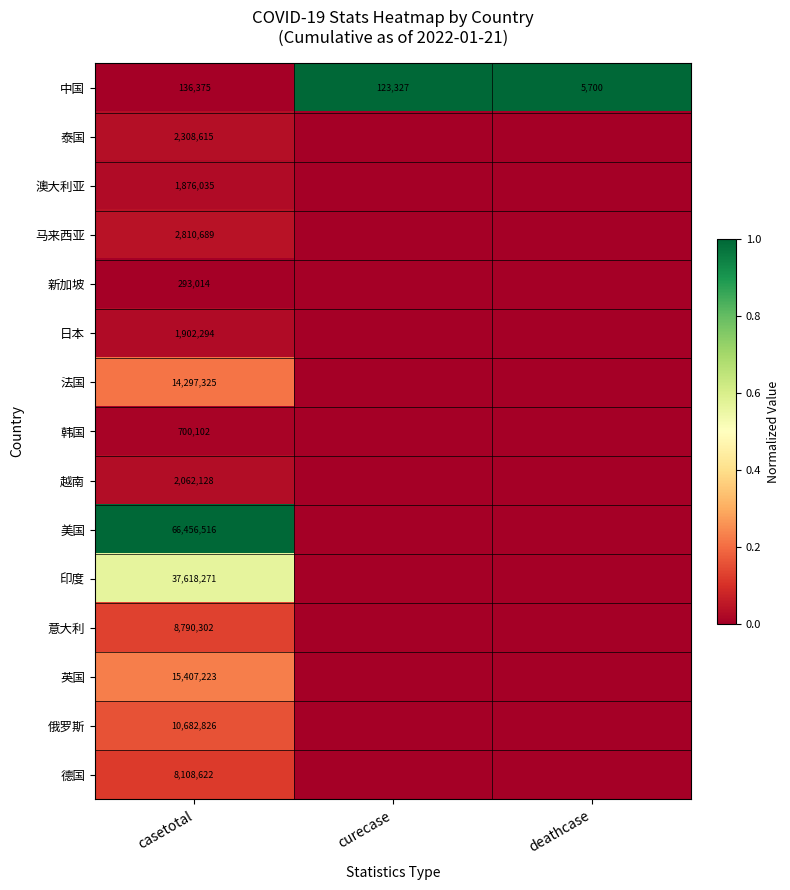

The 中国 series shows 123327 at curecase. True or false?

True